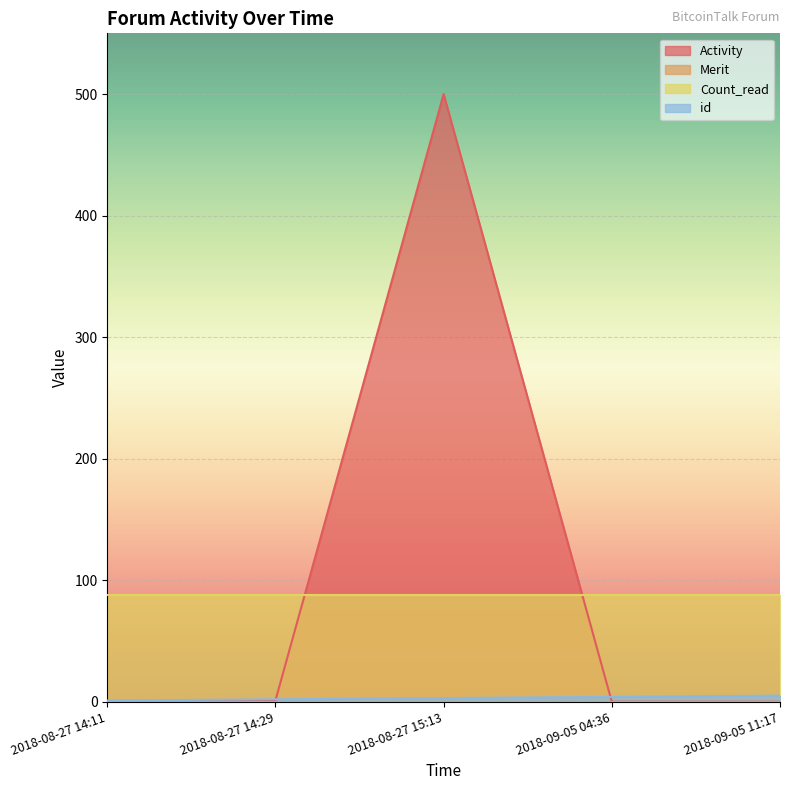

What is the difference between the maximum and second lowest values in the Activity series?

500